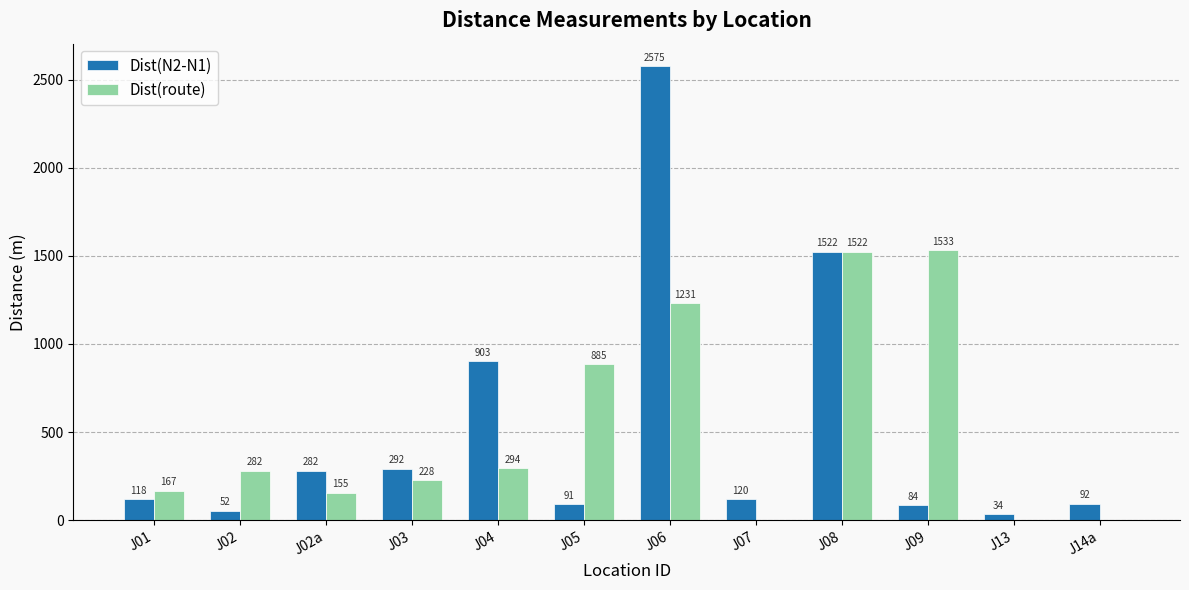

Count the number of data series in this chart.

2